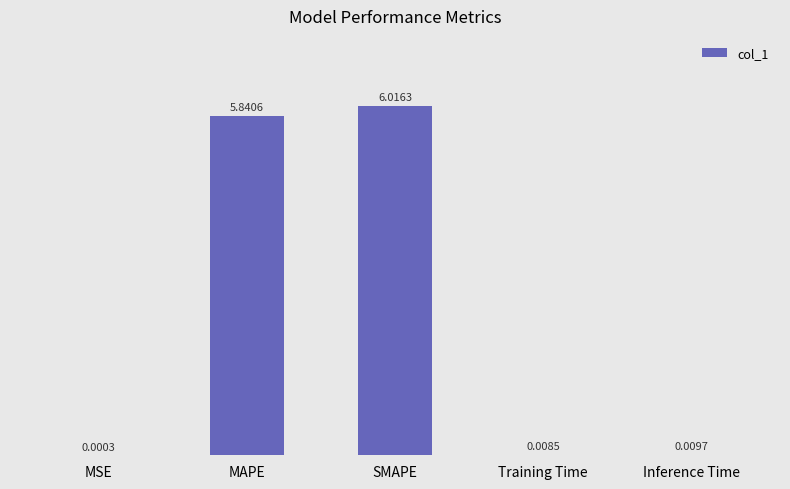

Which label corresponds to the largest value in the chart?

SMAPE